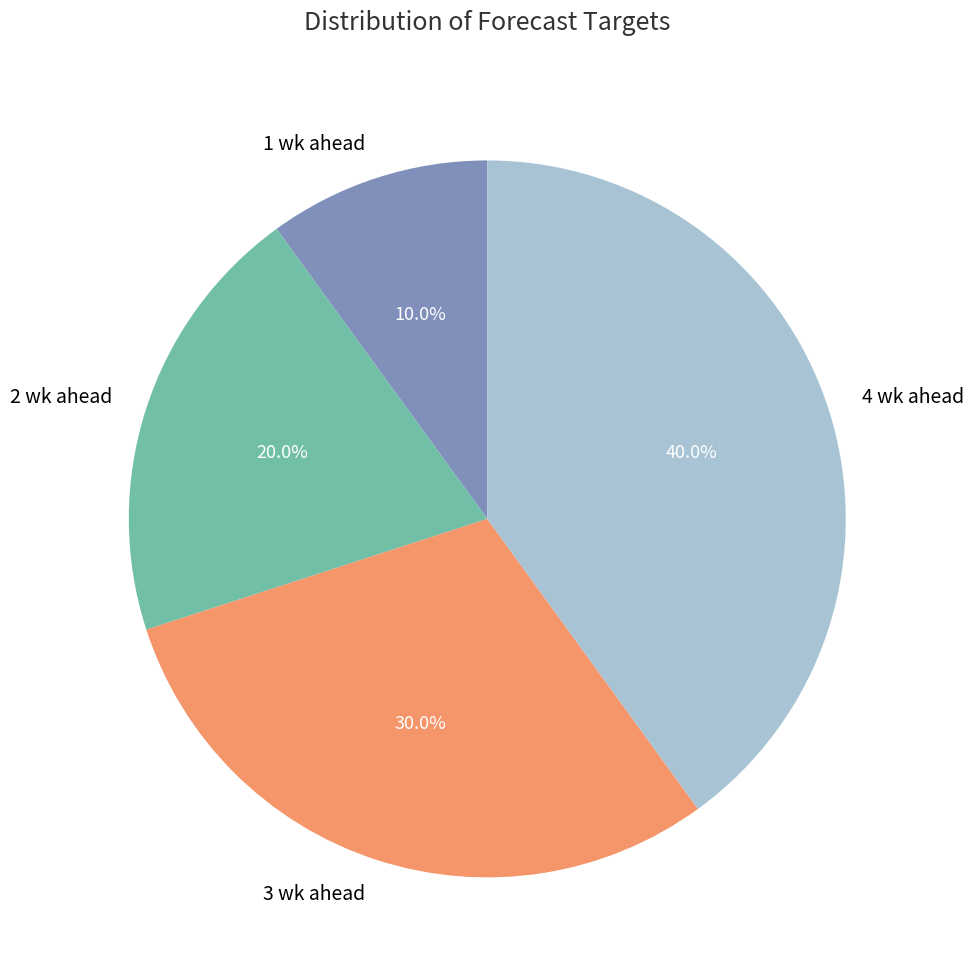

Which category has the smallest portion of the pie?

1 wk ahead